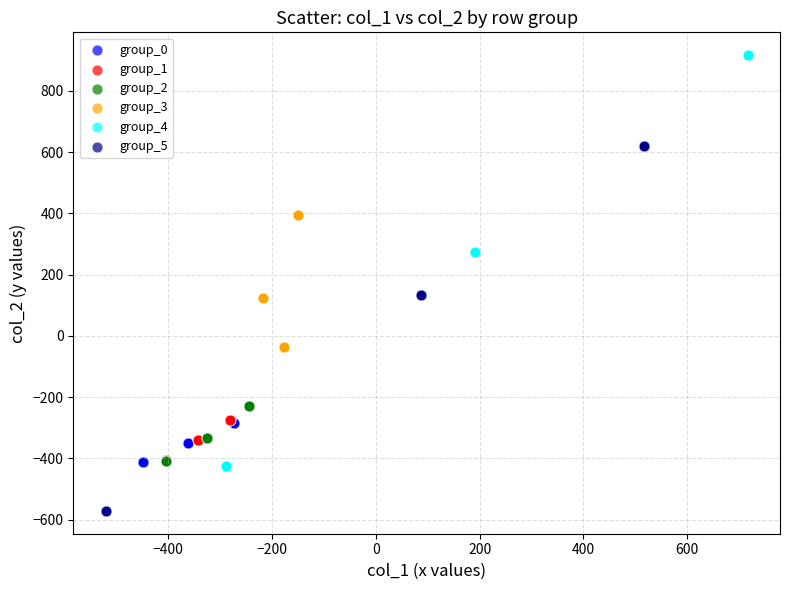

What are all the series names shown in the legend?

group_0, group_1, group_2, group_3, group_4, group_5